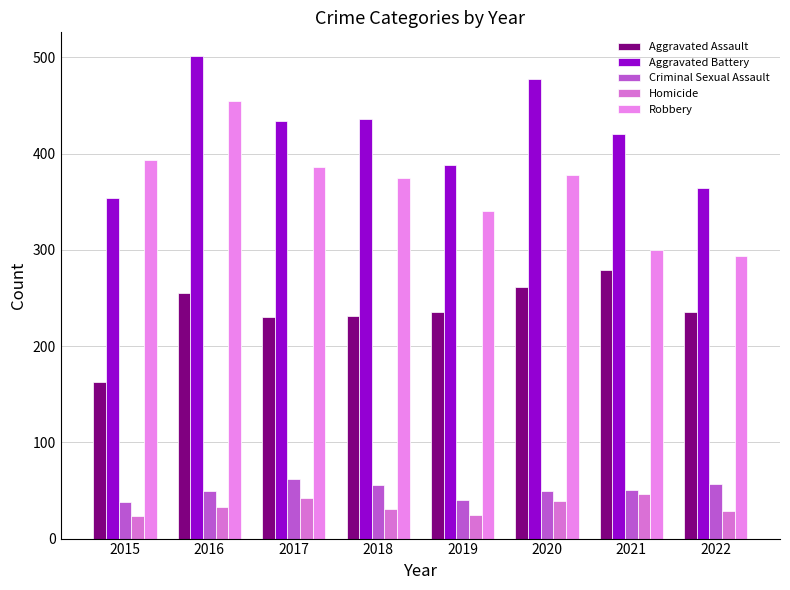

How many categories are shown in the chart?

8